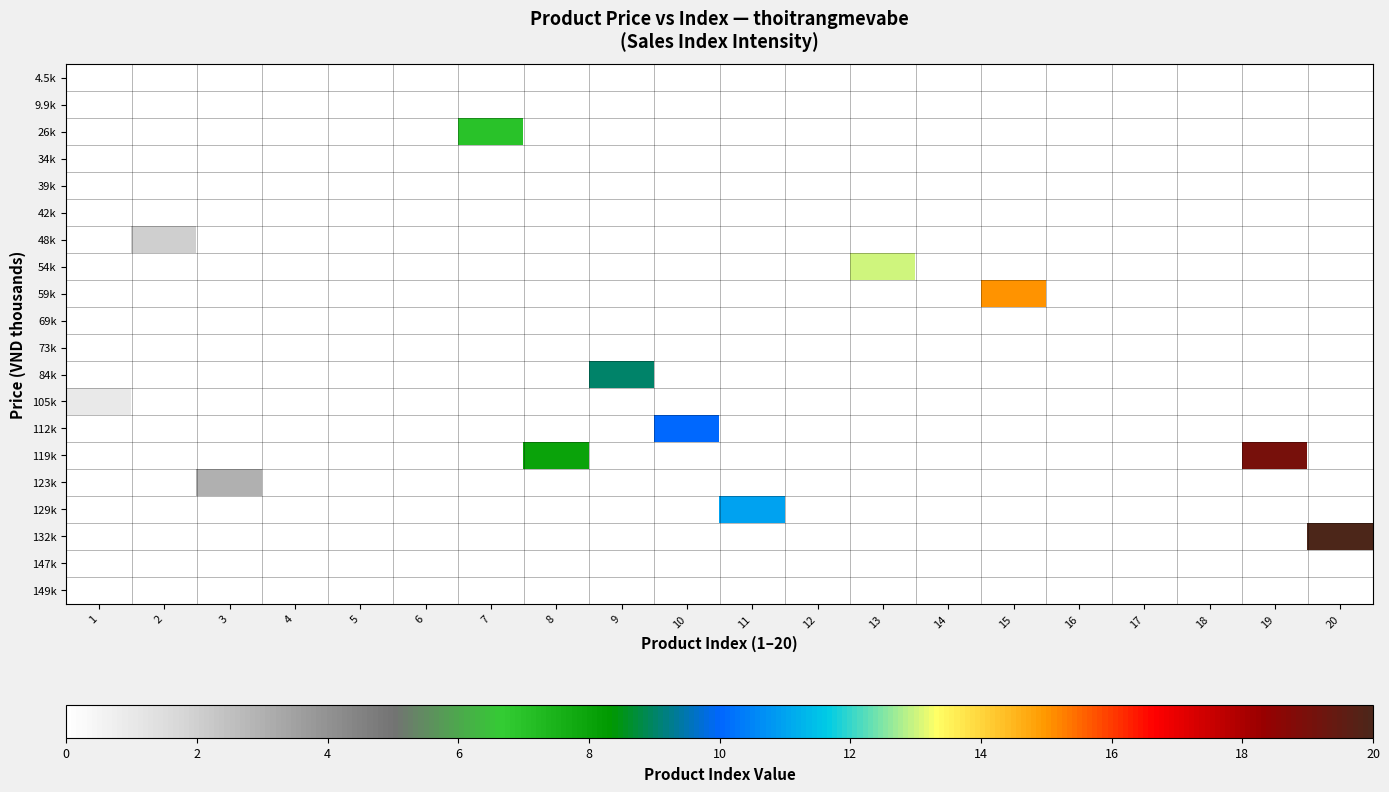

Between 4 and 9, which series saw the biggest shift?

84k